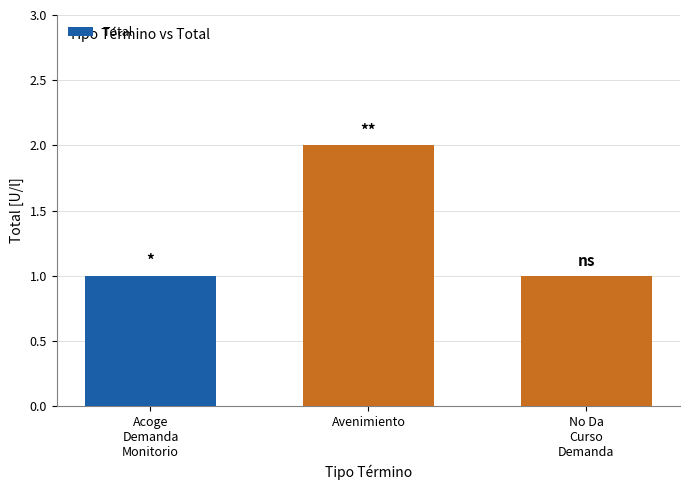

The chart shows a value of 2 at Avenimiento. True or false?

True